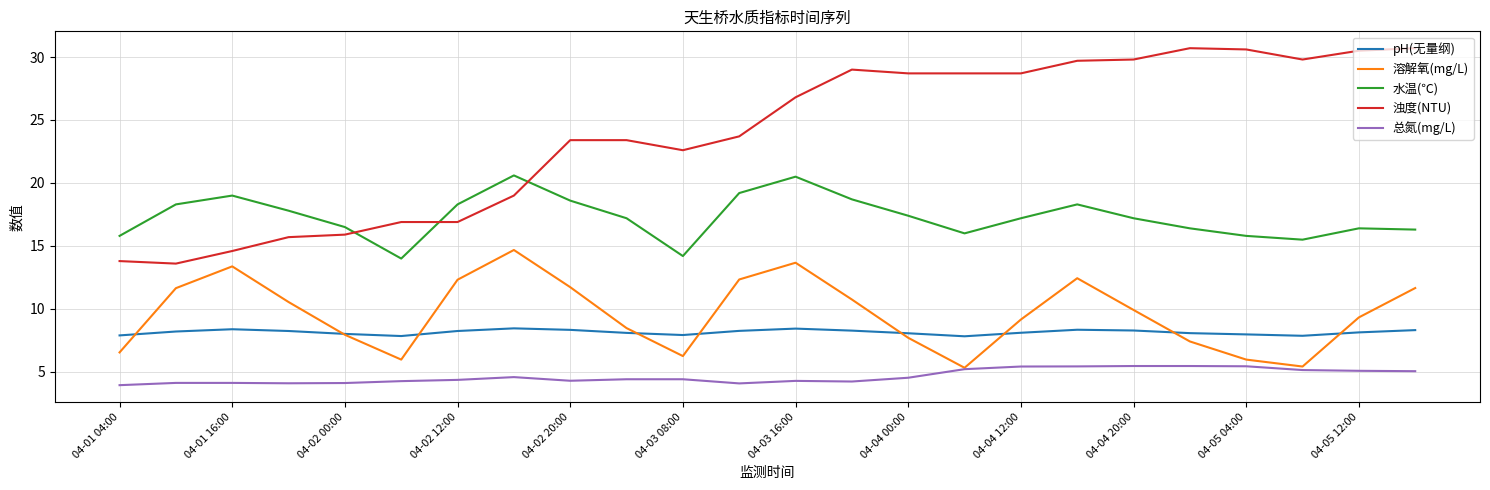

Which series has the widest spread of values?

浊度(NTU)